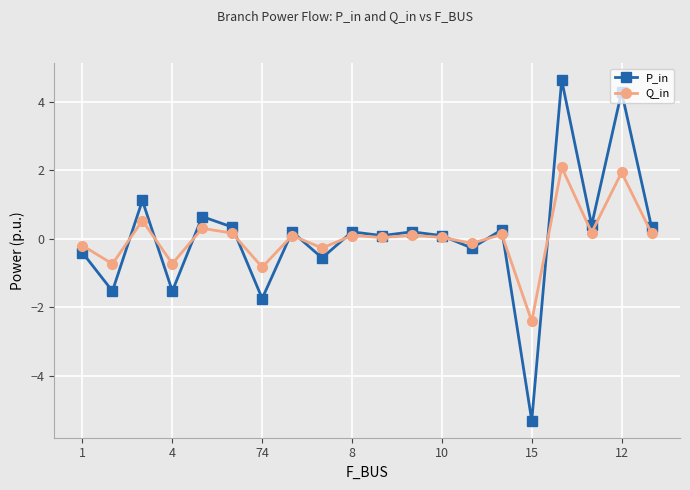

What is the sum of all Q_in values?

0.6